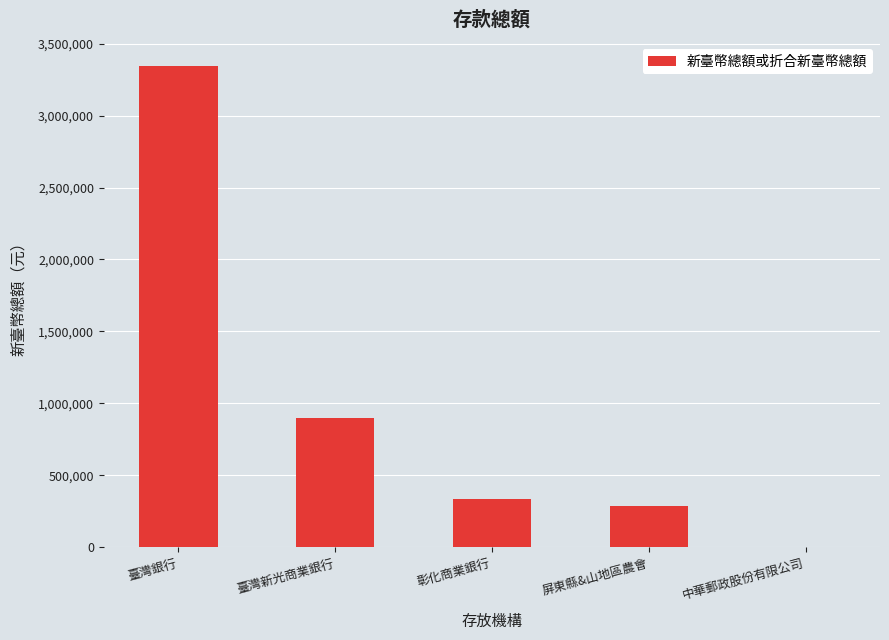

What is the change in value from 臺灣銀行 to 臺灣新光商業銀行?

-2446833